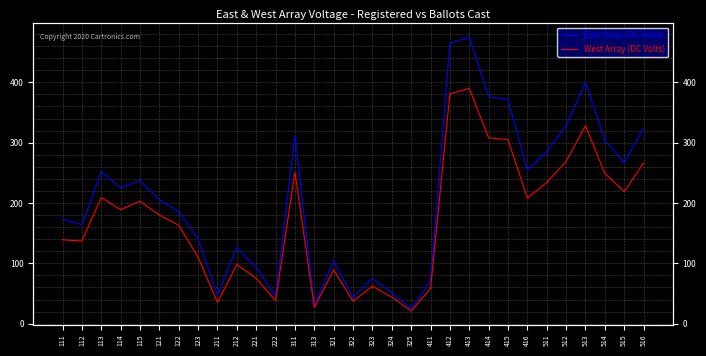

True or false: East Array (DC Volts) and West Array (DC Volts) cross at least once.

False